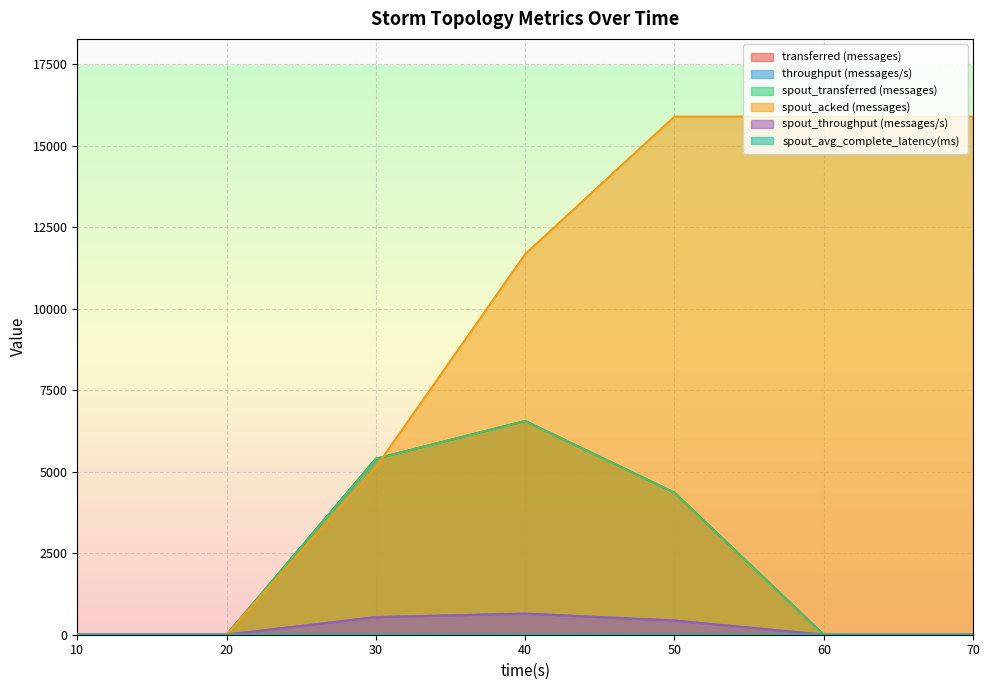

True or false: spout_avg_complete_latency(ms) and spout_throughput (messages/s) intersect in this chart.

True